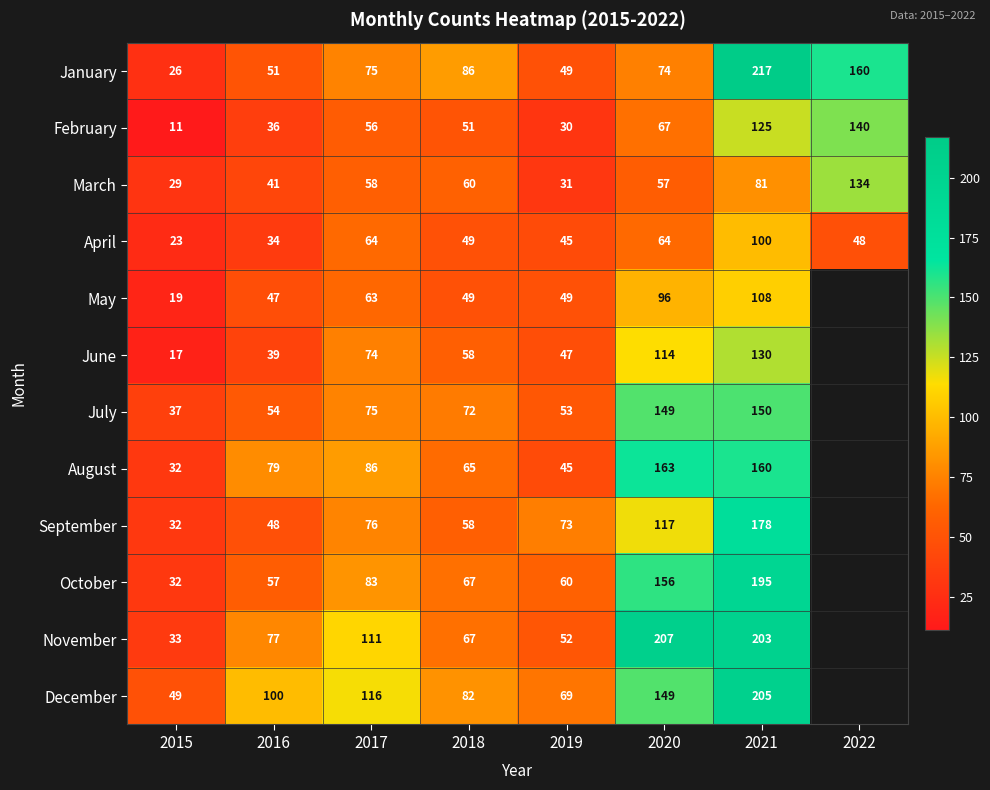

What is the lowest value of the February series?

11